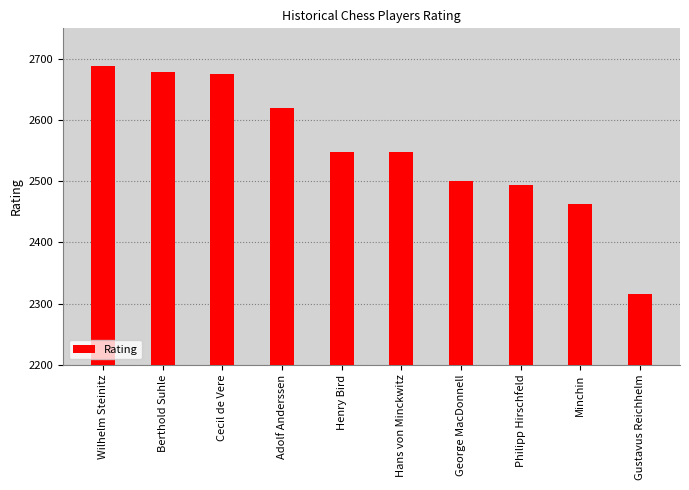

Reading right to left, transcribe all the data shown in this chart.

Gustavus Reichhelm=2316	Minchin=2462	Philipp Hirschfeld=2494	George MacDonnell=2501	Hans von Minckwitz=2548	Henry Bird=2548	Adolf Anderssen=2619	Cecil de Vere=2675	Berthold Suhle=2679	Wilhelm Steinitz=2688